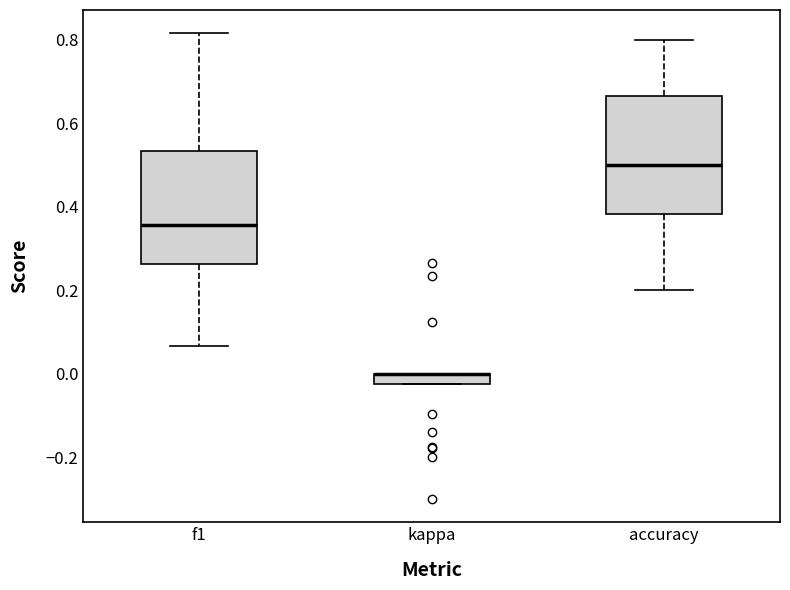

Where does the upper whisker of the box for accuracy end on the y-axis? The values are not printed on the chart, so give them approximately, as read against the axis.

0.80